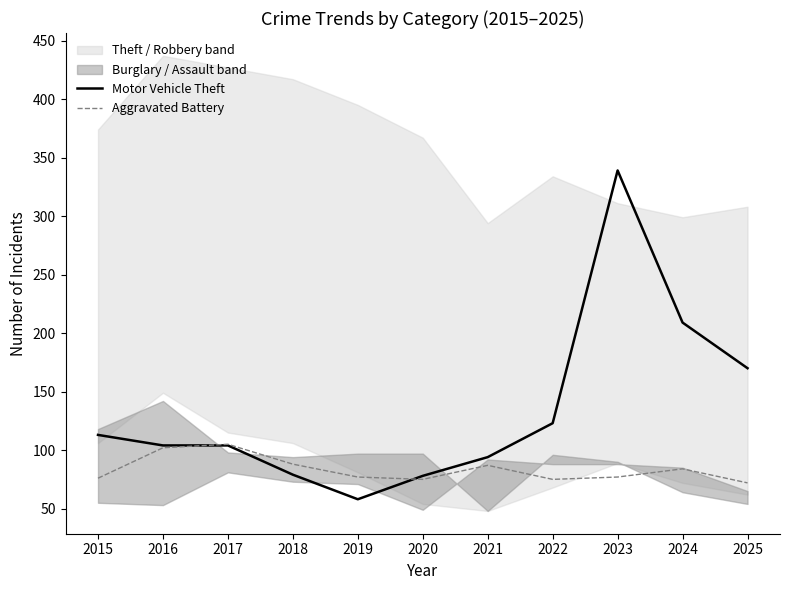

At which category does the chart reach its peak across all series?

2023